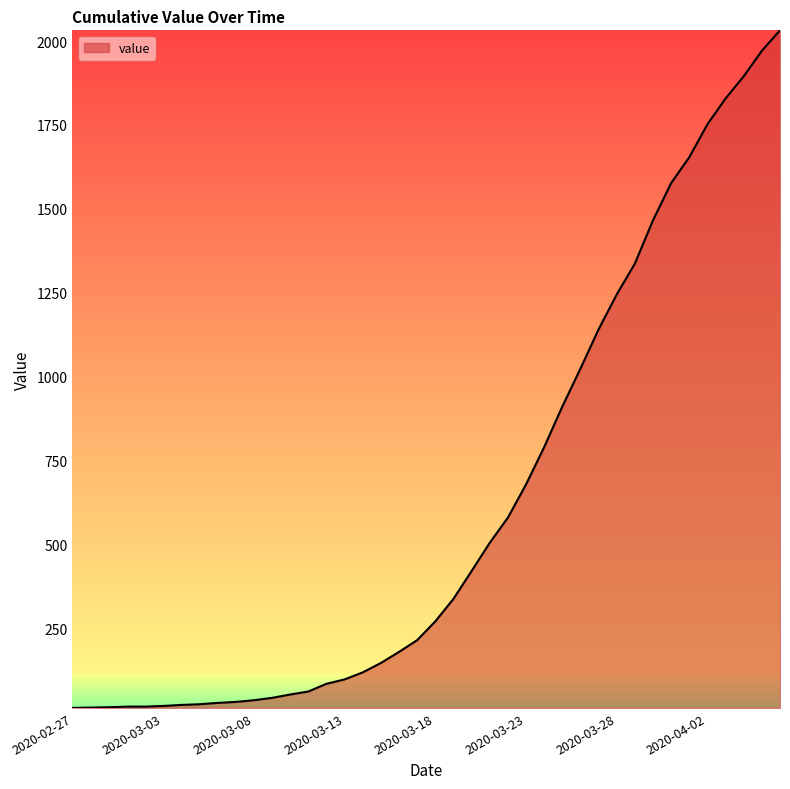

What is the greatest value displayed?

2032